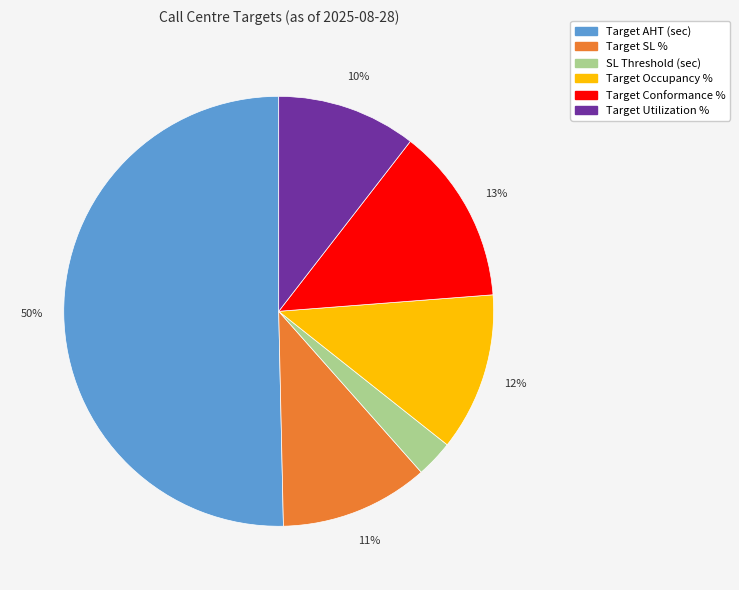

Which slice represents more than half of the pie?

Target AHT (sec)